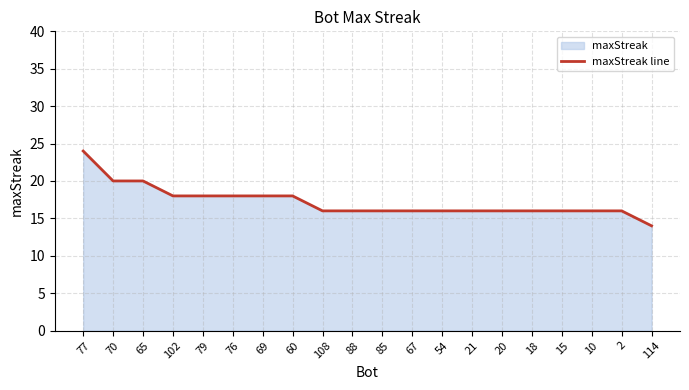

Approximately how many times larger is the value at 67 compared to 10?

1.0